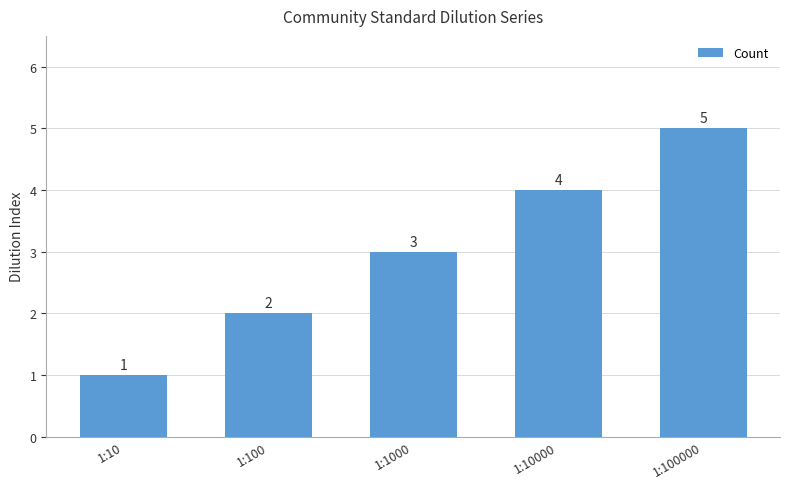

What is the minimum value shown in the chart?

1